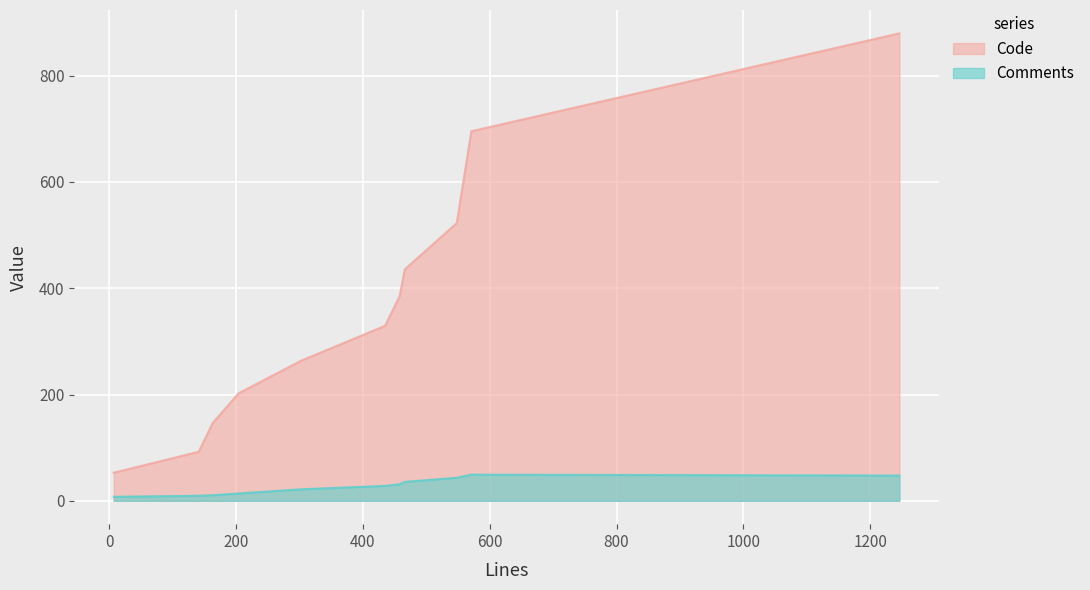

What is the sum of the Comments values at 1246 and 466?

85